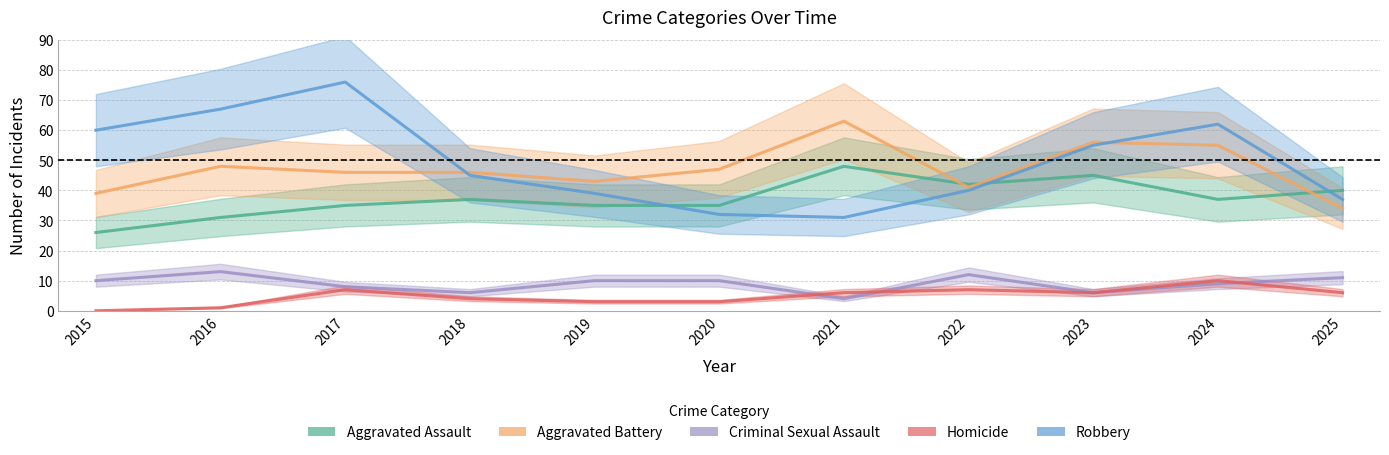

Reading right to left, list all the values displayed in this chart.

Aggravated Assault: 40	37	45	42	48	35	35	37	35	31	26
Aggravated Battery: 34	55	56	41	63	47	43	46	46	48	39
Criminal Sexual Assault: 11	9	6	12	4	10	10	6	8	13	10
Homicide: 6	10	6	7	6	3	3	4	7	1	0
Robbery: 37	62	55	40	31	32	39	45	76	67	60